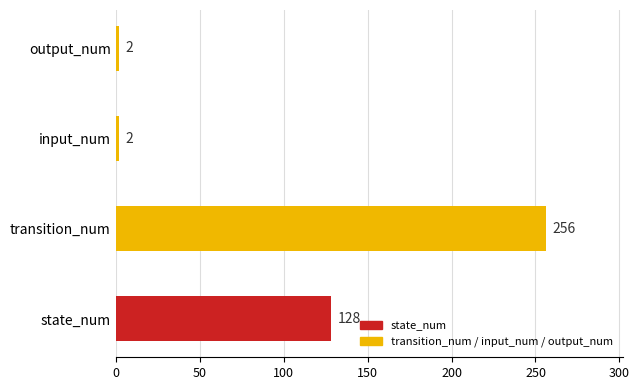

What value does the data have at transition_num?

256